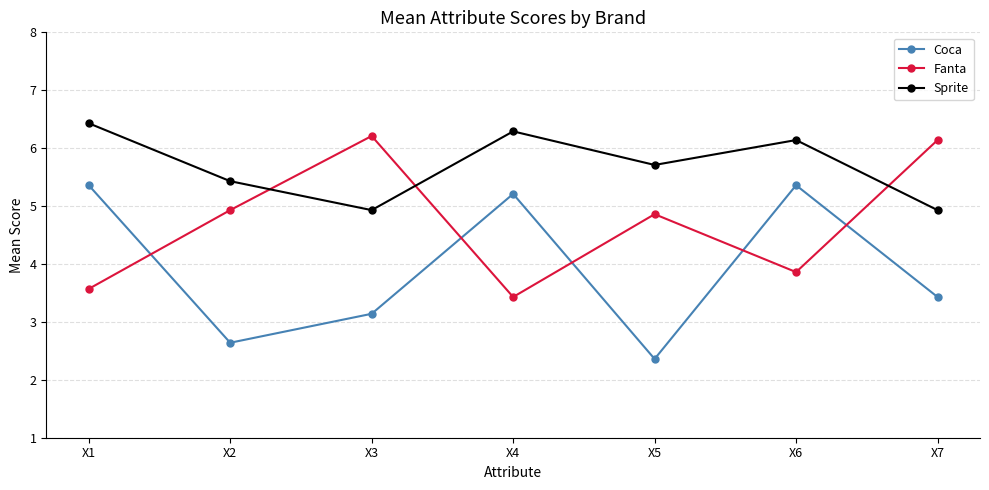

Rank the series by their maximum value, from lowest to highest.

Coca, Fanta, Sprite